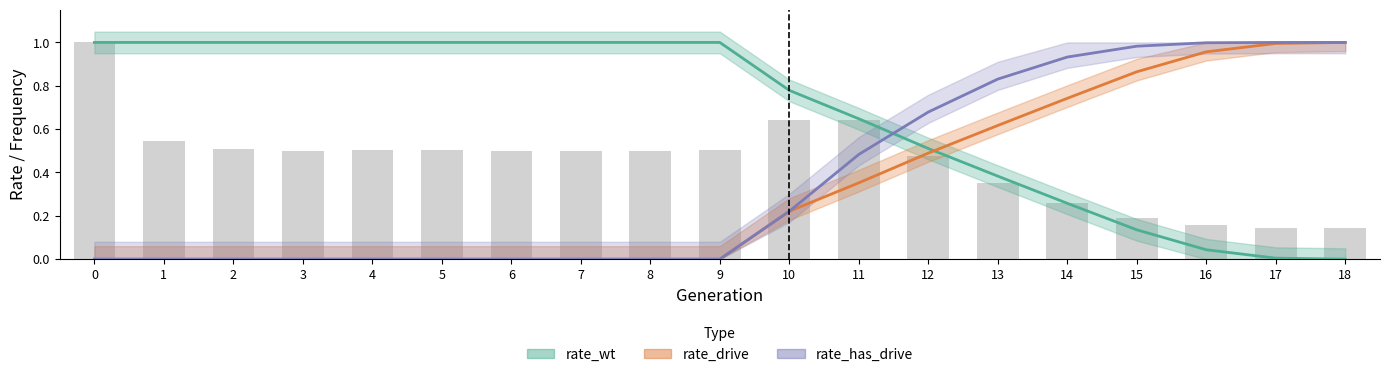

Is it true that rate_drive equals 0.0 at 1?

True